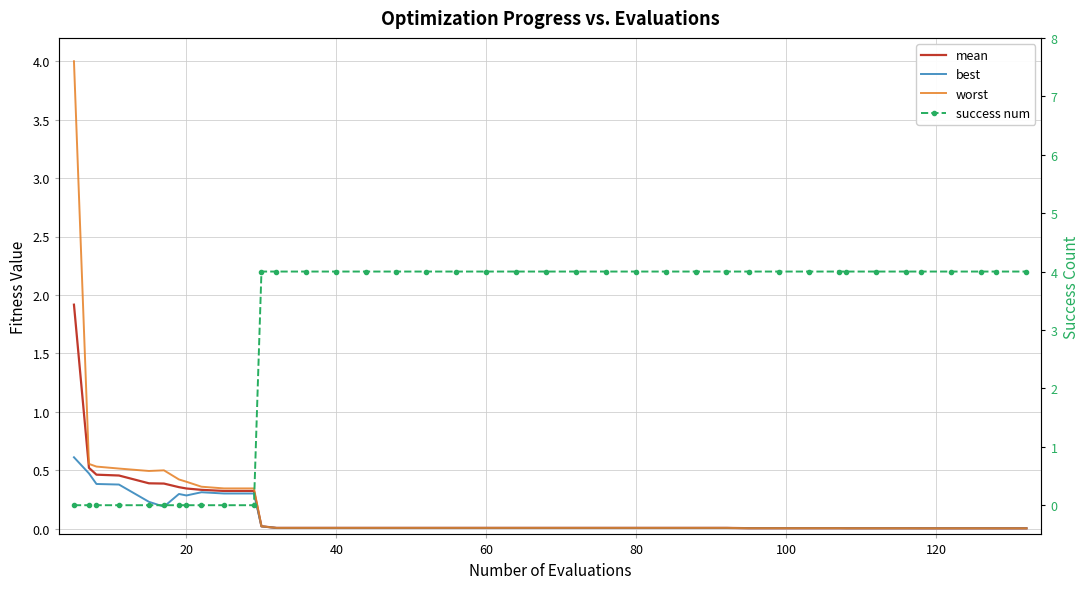

Is it true that success num equals 6.1 at 26?

False